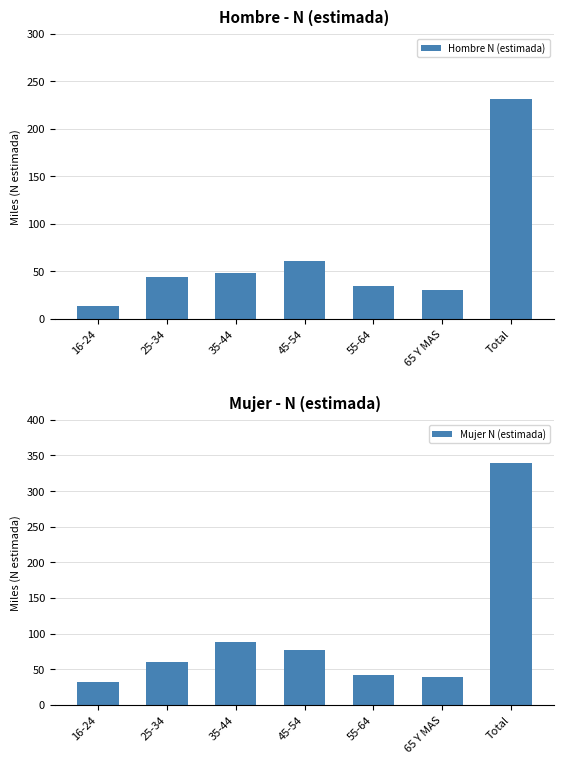

Reading right to left, transcribe all the data shown in this chart.

Hombre N (estimada): Total=231.4	65 Y MAS=30.1	55-64=34.7	45-54=60.5	35-44=48.1	25-34=44.1	16-24=13.8
Mujer N (estimada): Total=339.9	65 Y MAS=39.3	55-64=41.6	45-54=76.5	35-44=88.9	25-34=60.9	16-24=32.7